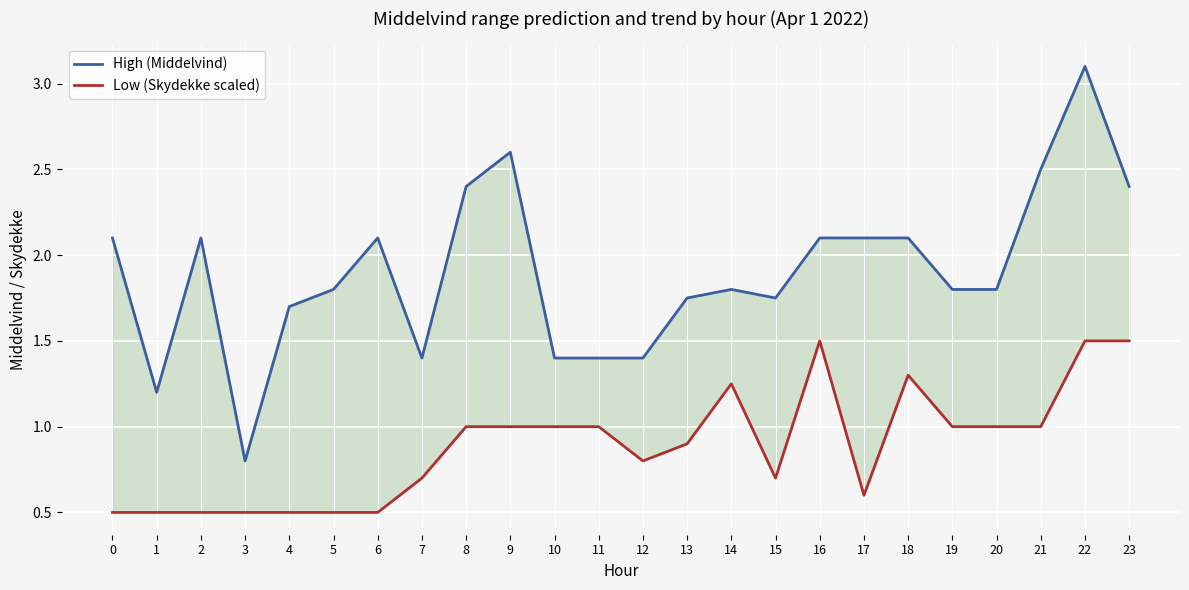

Reading left to right, extract all data points from this chart.

High (Middelvind): 0=2.1	1=1.2	2=2.1	3=0.8	4=1.7	5=1.8	6=2.1	7=1.4	8=2.4	9=2.6	10=1.4	11=1.4	12=1.4	13=1.8	14=1.8	15=1.8	16=2.1	17=2.1	18=2.1	19=1.8	20=1.8	21=2.5	22=3.1	23=2.4
Low (Skydekke scaled): 0=0.5	1=0.5	2=0.5	3=0.5	4=0.5	5=0.5	6=0.5	7=0.7	8=1.0	9=1.0	10=1.0	11=1.0	12=0.8	13=0.9	14=1.2	15=0.7	16=1.5	17=0.6	18=1.3	19=1.0	20=1.0	21=1.0	22=1.5	23=1.5